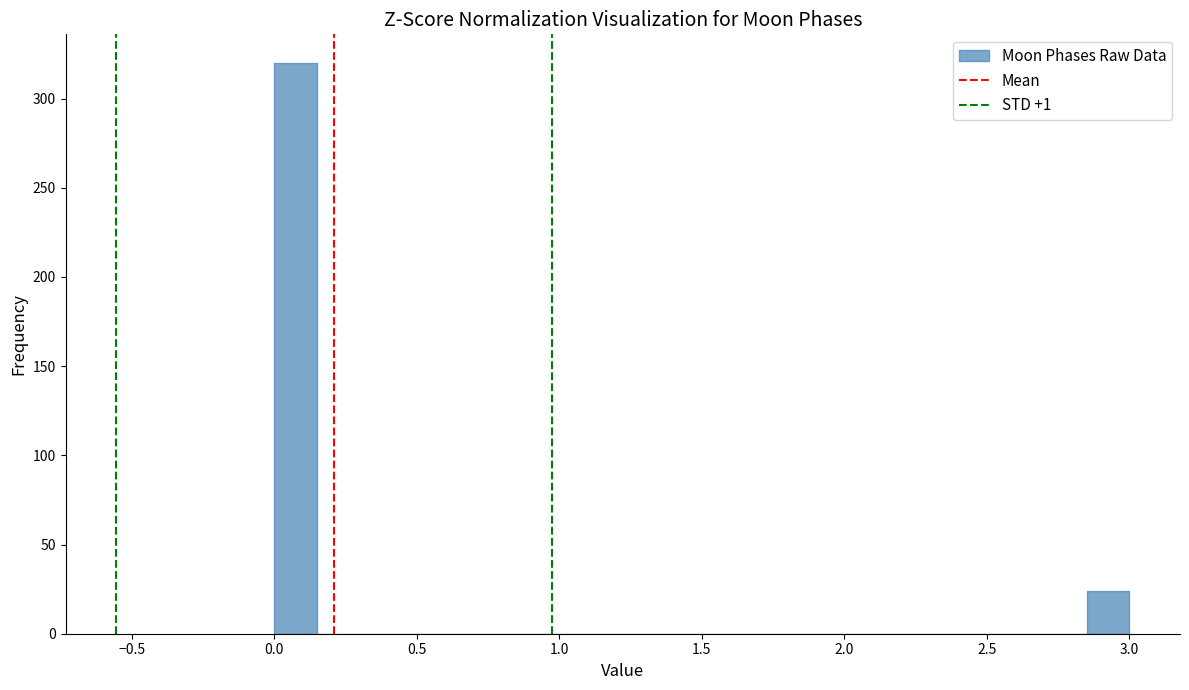

Around what value on the x-axis is the tallest bar? Give the approximate position of its centre, as read against the axis.

0.10